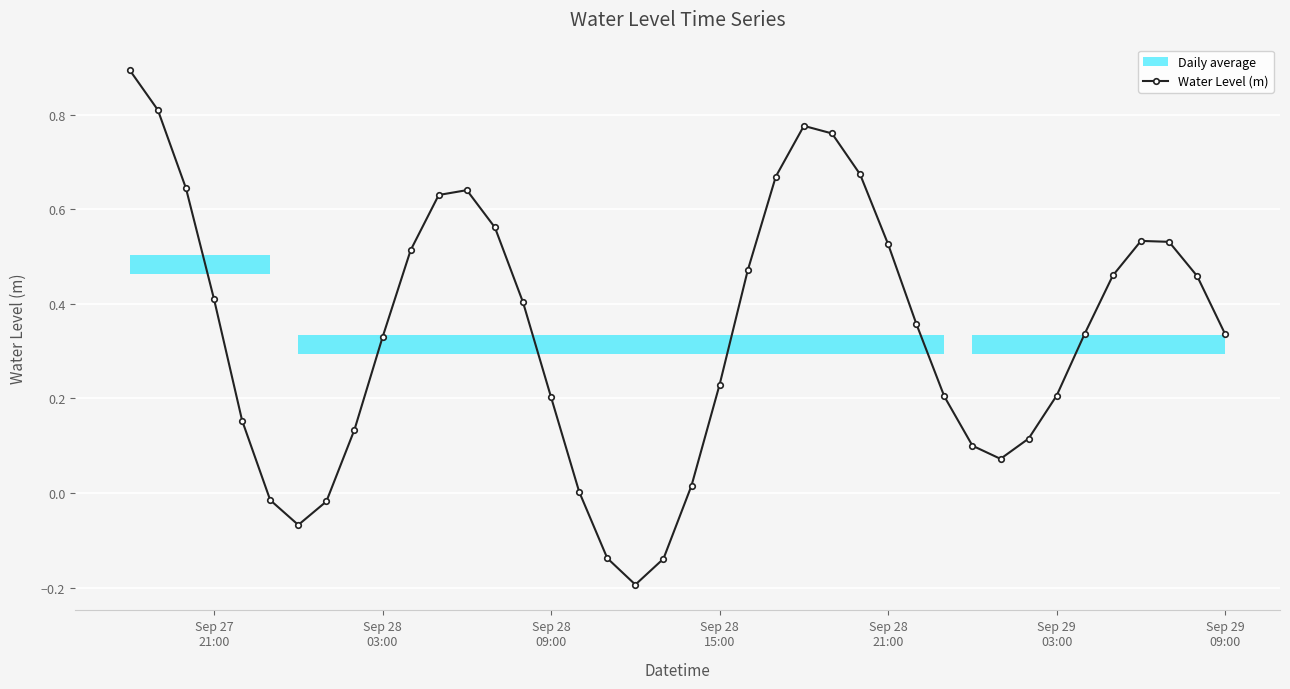

What is the smallest value displayed?

-0.2